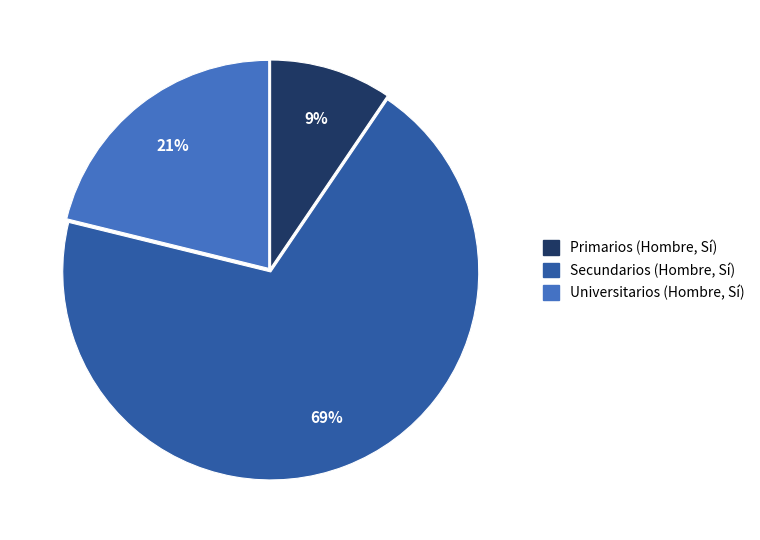

To the nearest percent, what is the average slice percentage?

33%